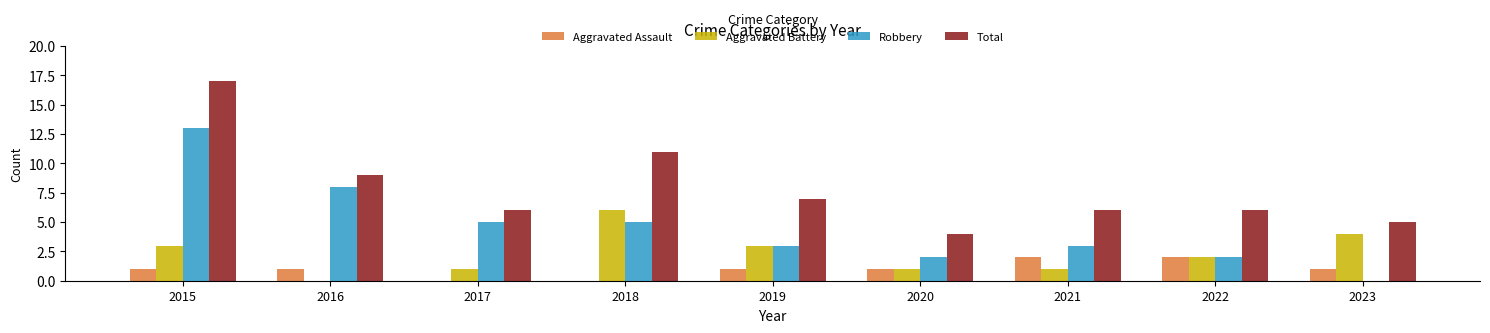

What is the sum of all Total values?

71